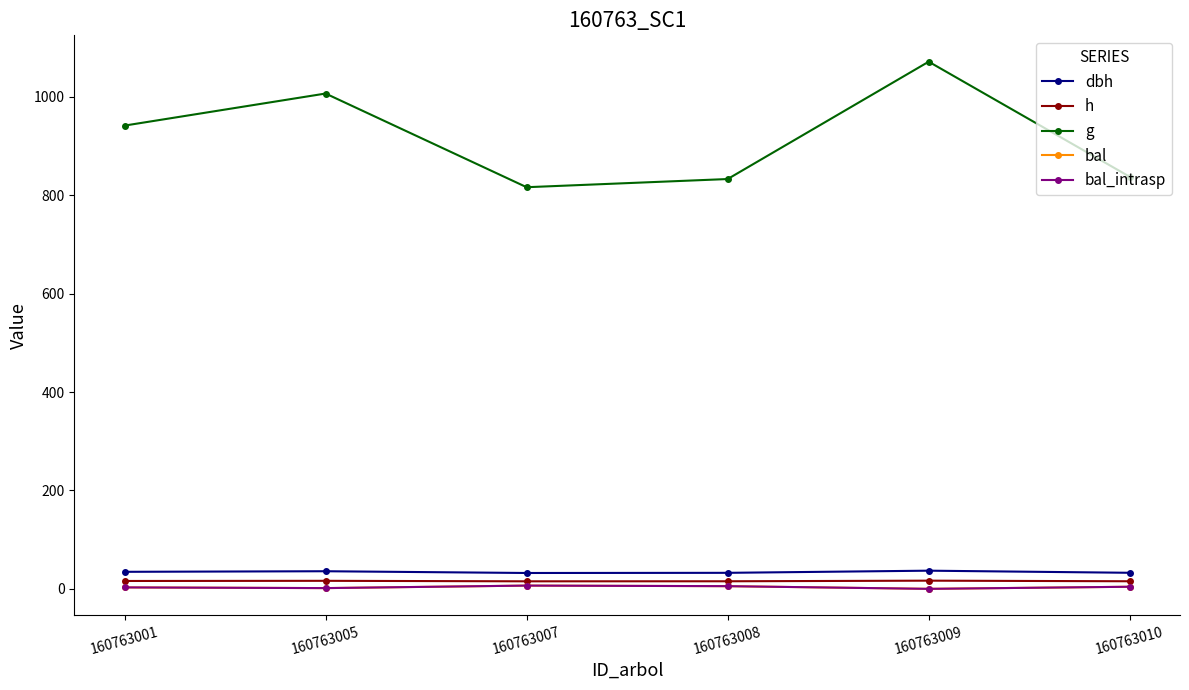

True or false: h has more than 0 interior local peaks.

True